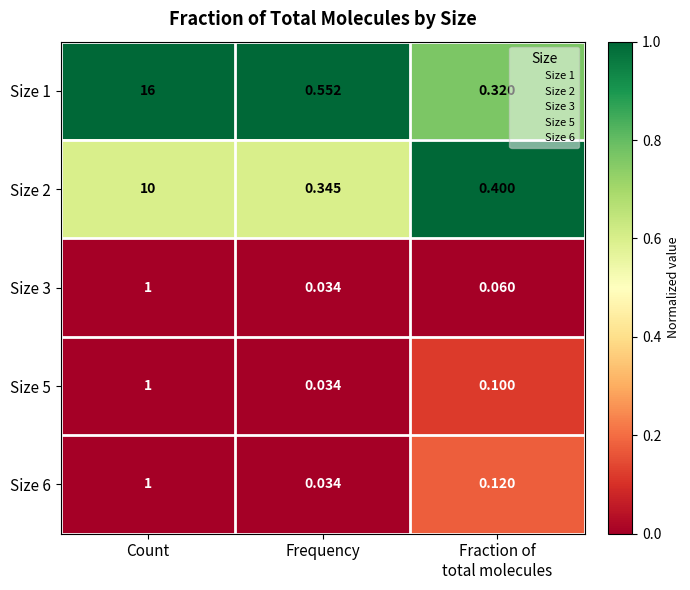

At which category does the chart reach its minimum across all series?

Frequency